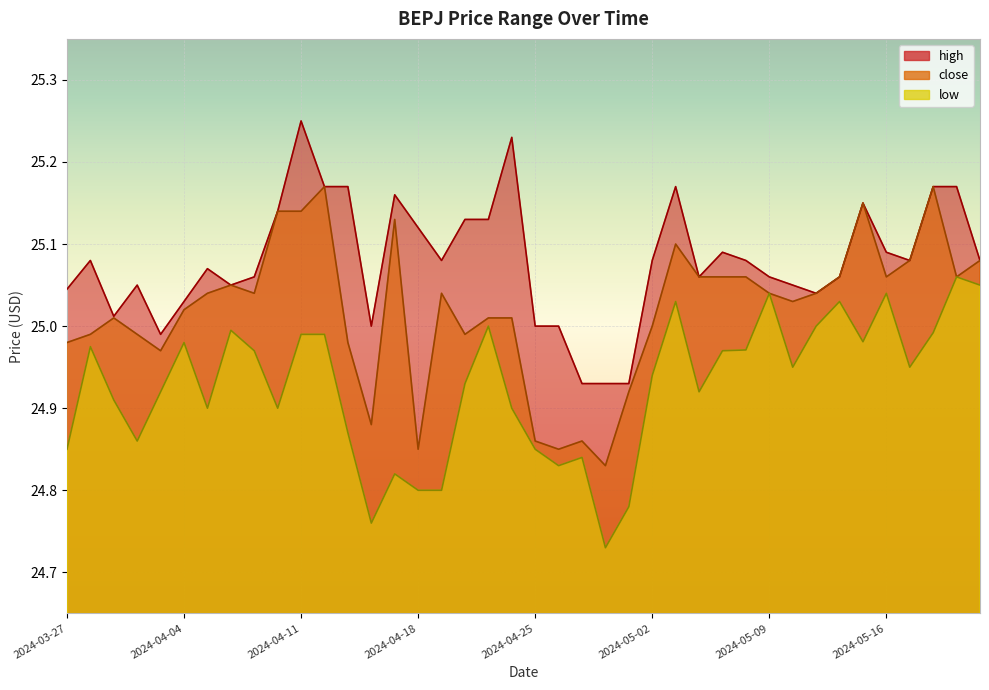

What is the maximum value shown in the chart?

25.2